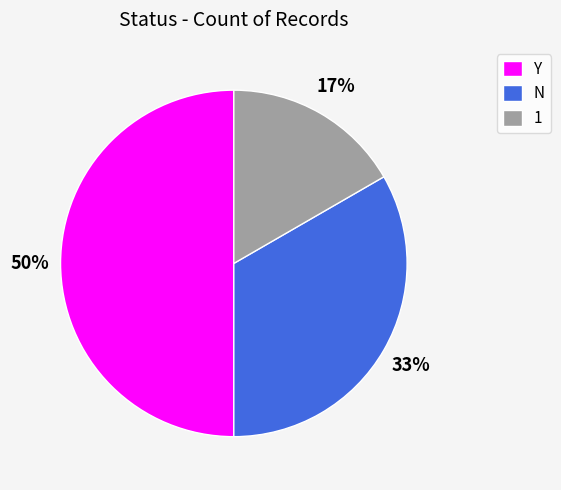

Approximately how many times larger is the value at Y compared to N?

1.5